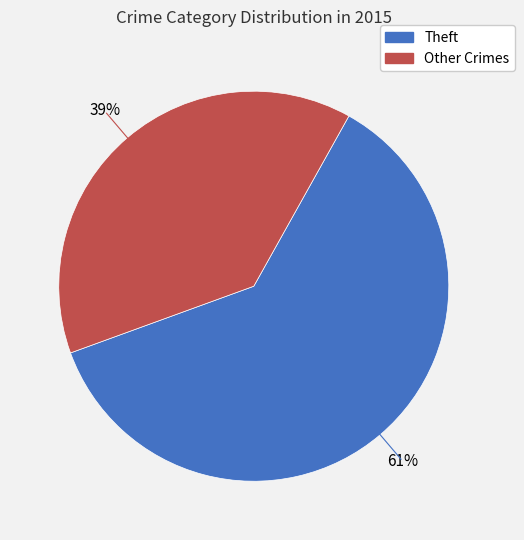

To the nearest percent, what is the average slice percentage?

50%